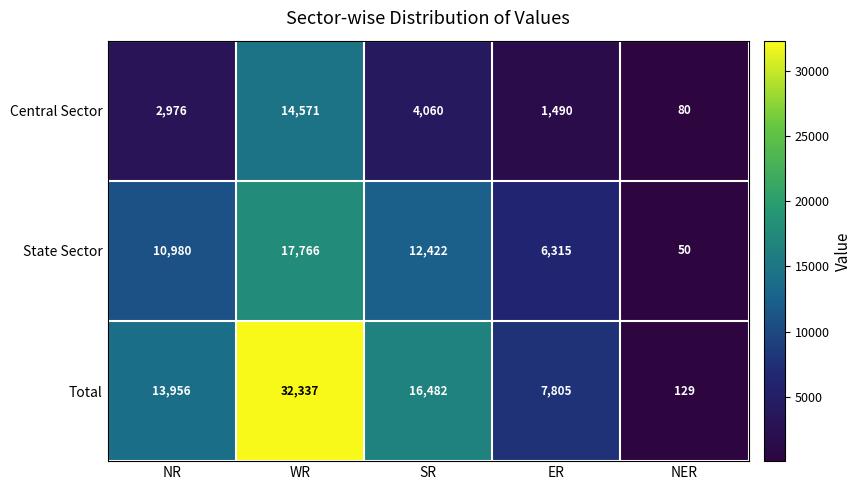

What is the difference between the second highest and second lowest values in the Total series?

8677